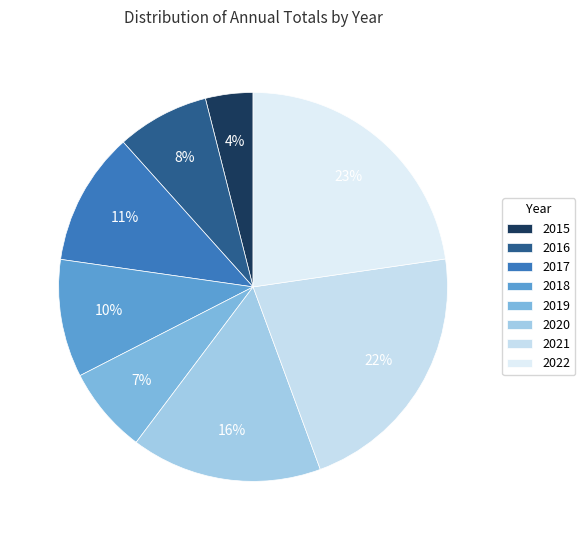

Is there a majority slice in this chart?

No